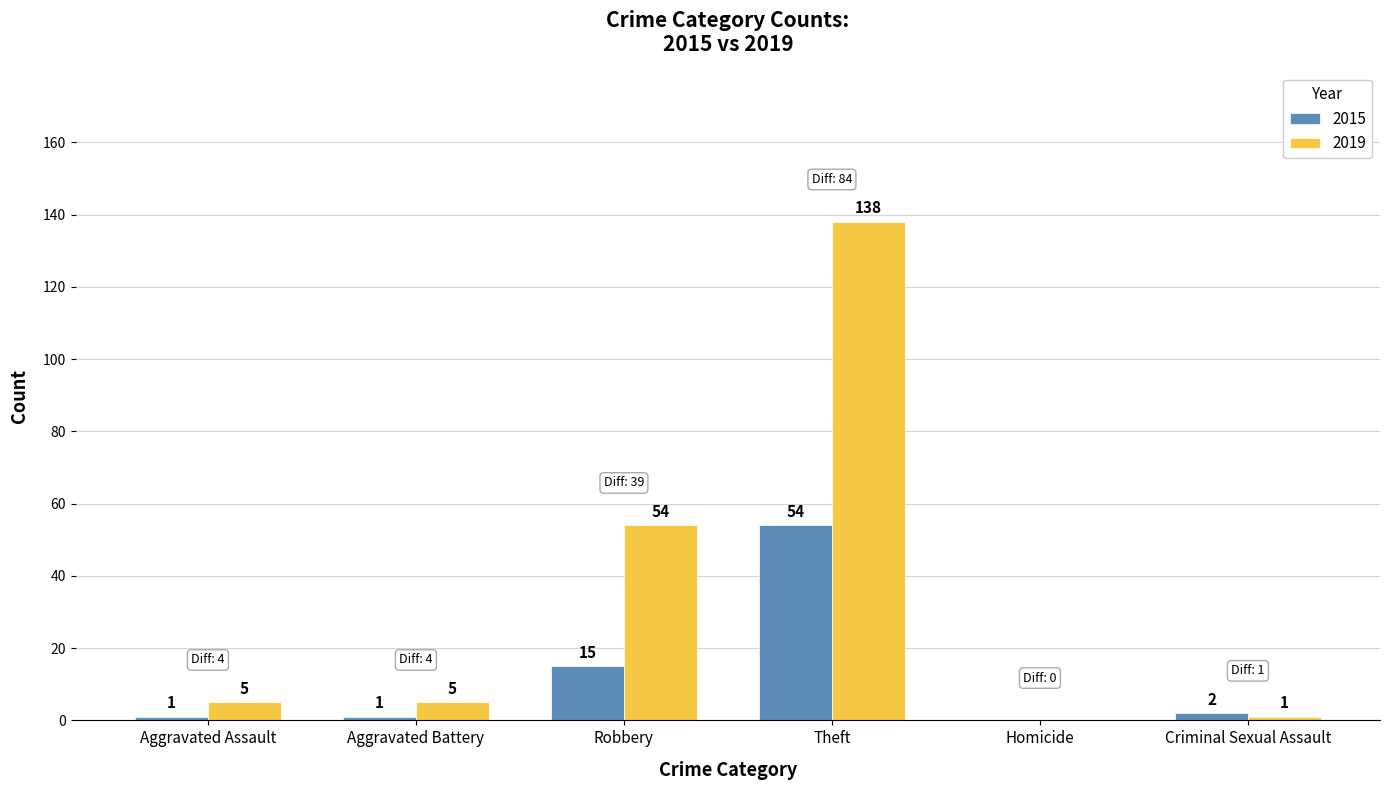

At which category is the sum across all series the highest?

Theft